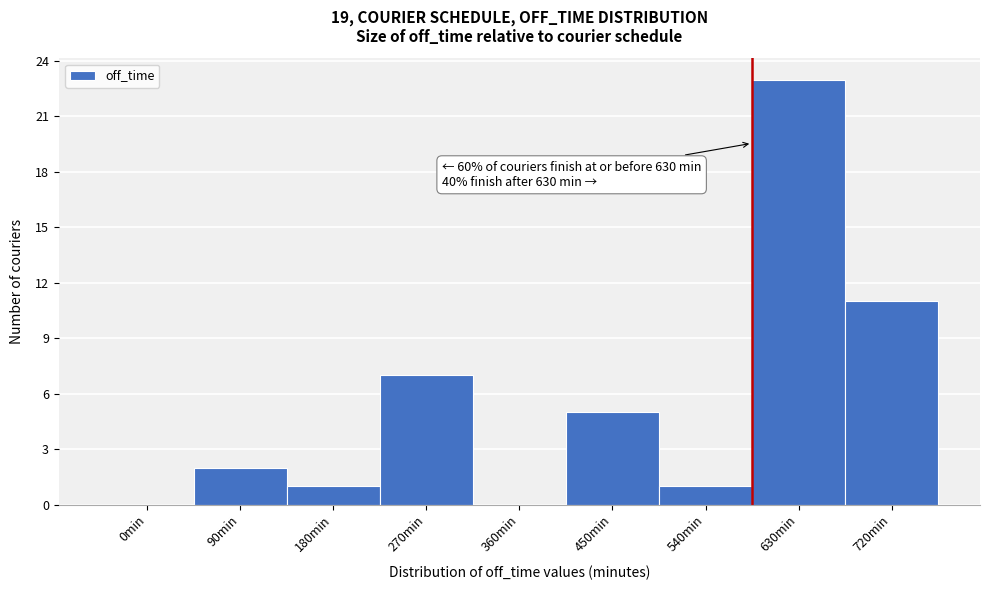

Reading left to right, extract all data points from this chart.

0min=0	90min=2	180min=1	270min=7	360min=0	450min=5	540min=1	630min=23	720min=11